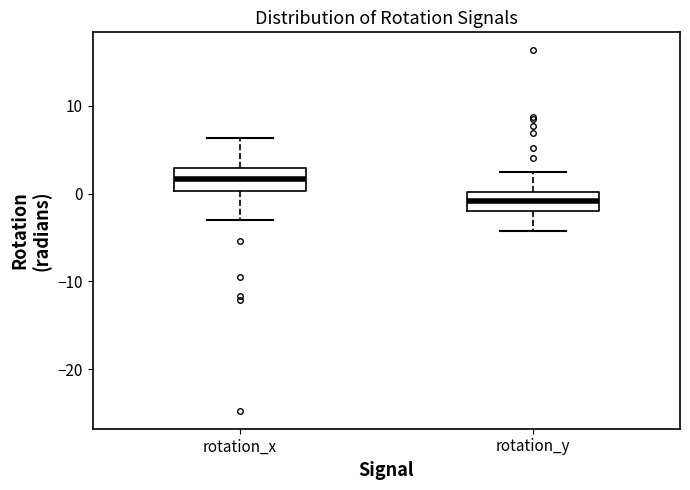

Which box's median line is the highest?

rotation_x